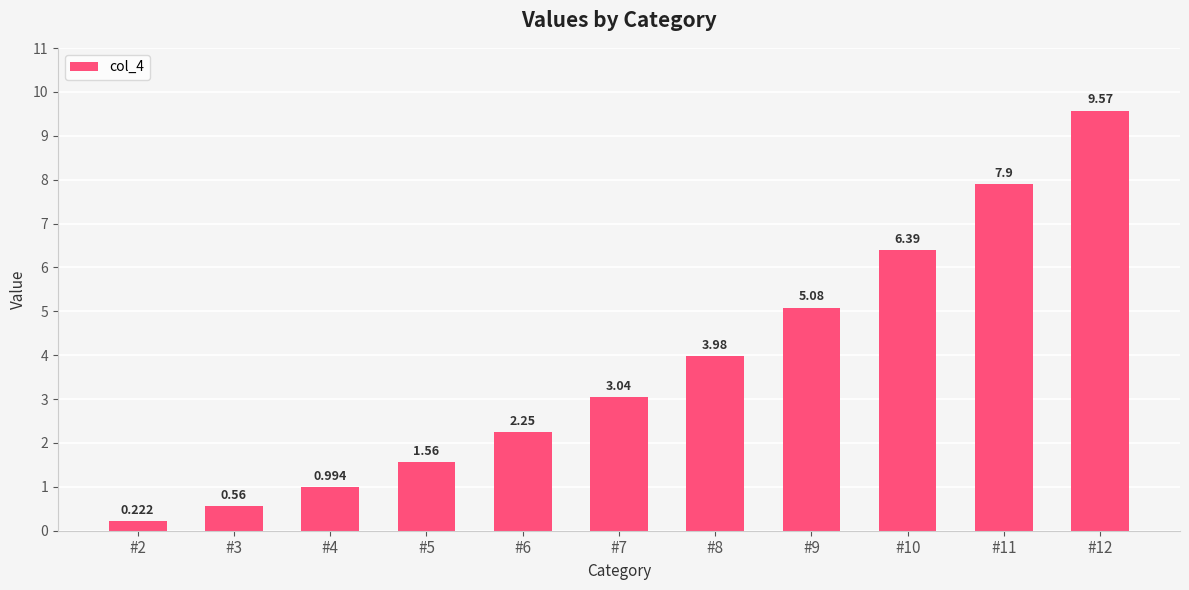

How many bars are there in total?

11